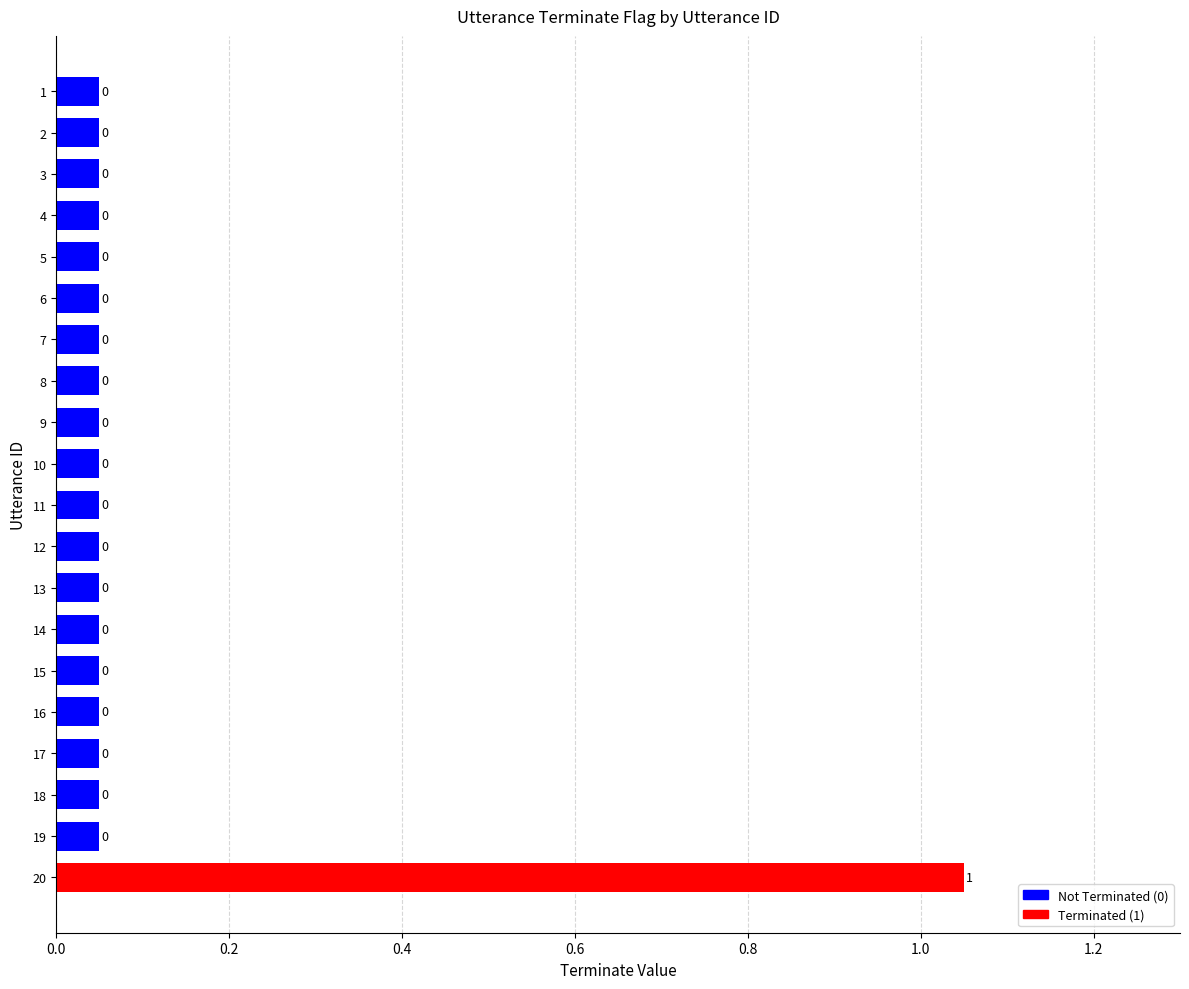

Are the bars horizontal?

Yes